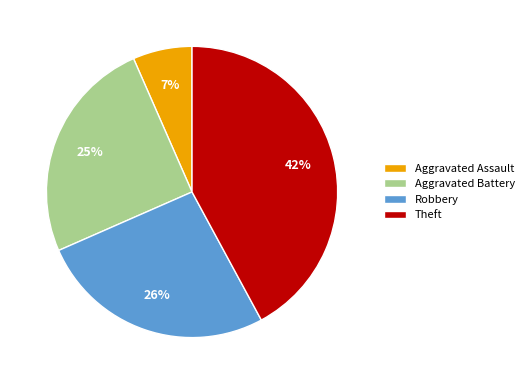

Which has a higher value, Robbery or Theft?

Theft